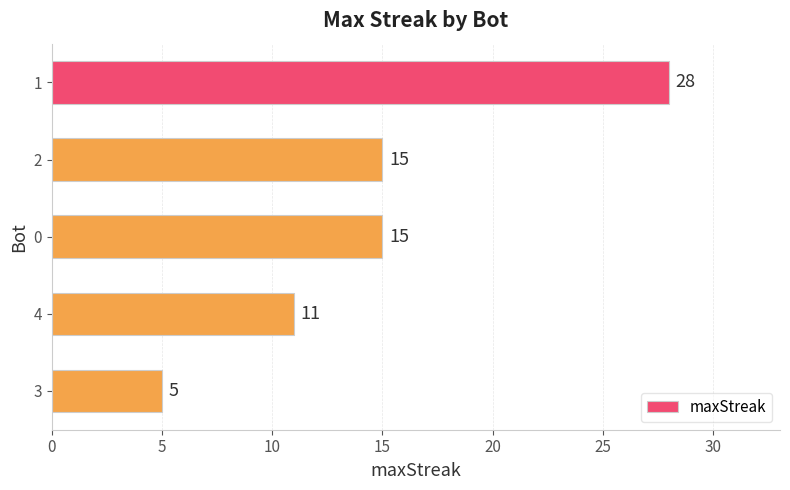

True or false: the data shows 8 at 3.

False